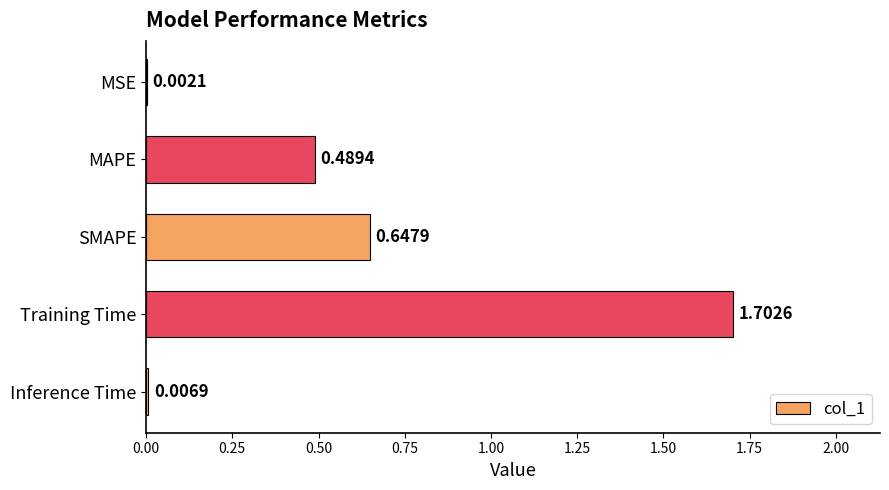

At which category does the chart reach its peak across all series?

Training Time